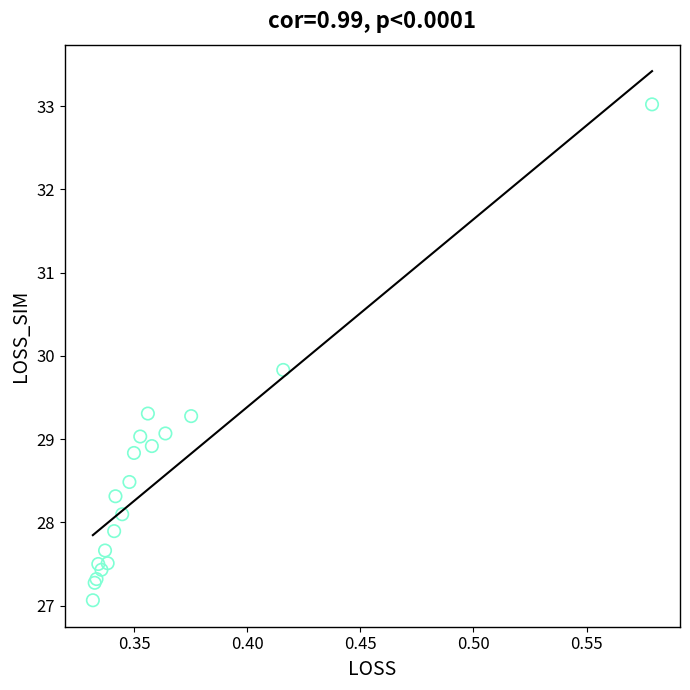

What Y value in the scatter plot is closest to 30?

29.8